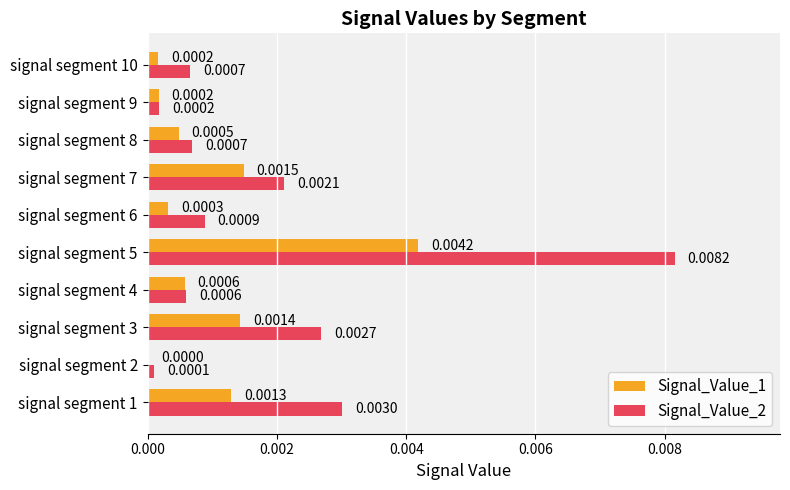

What are all the series names shown in the legend?

Signal_Value_1, Signal_Value_2